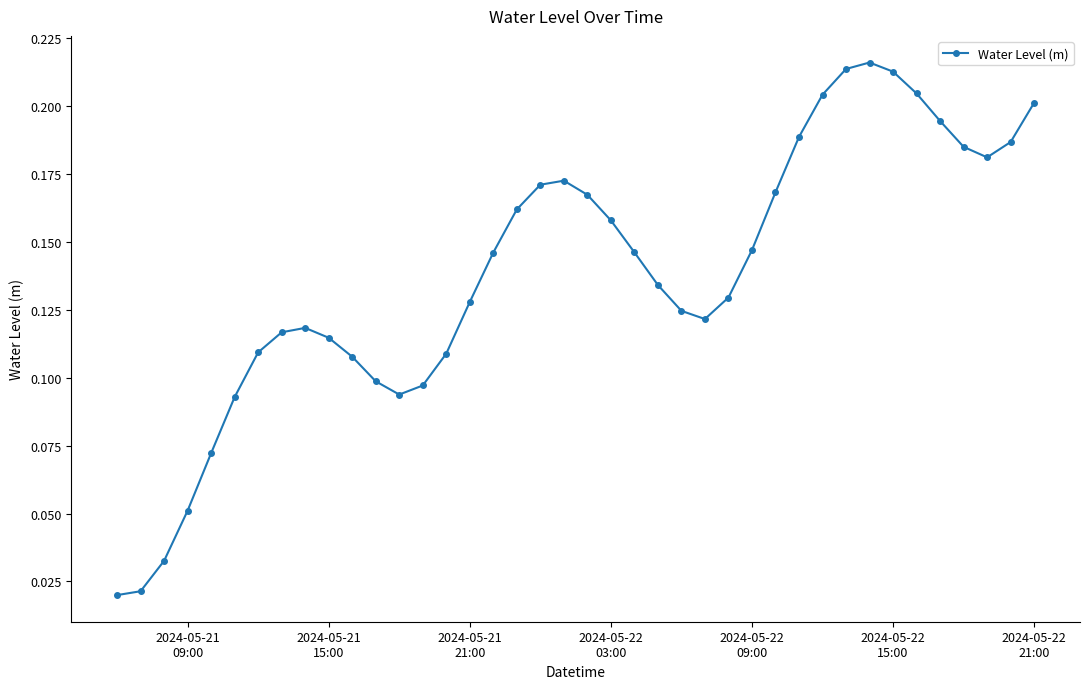

How many values are between 0 and 1?

40